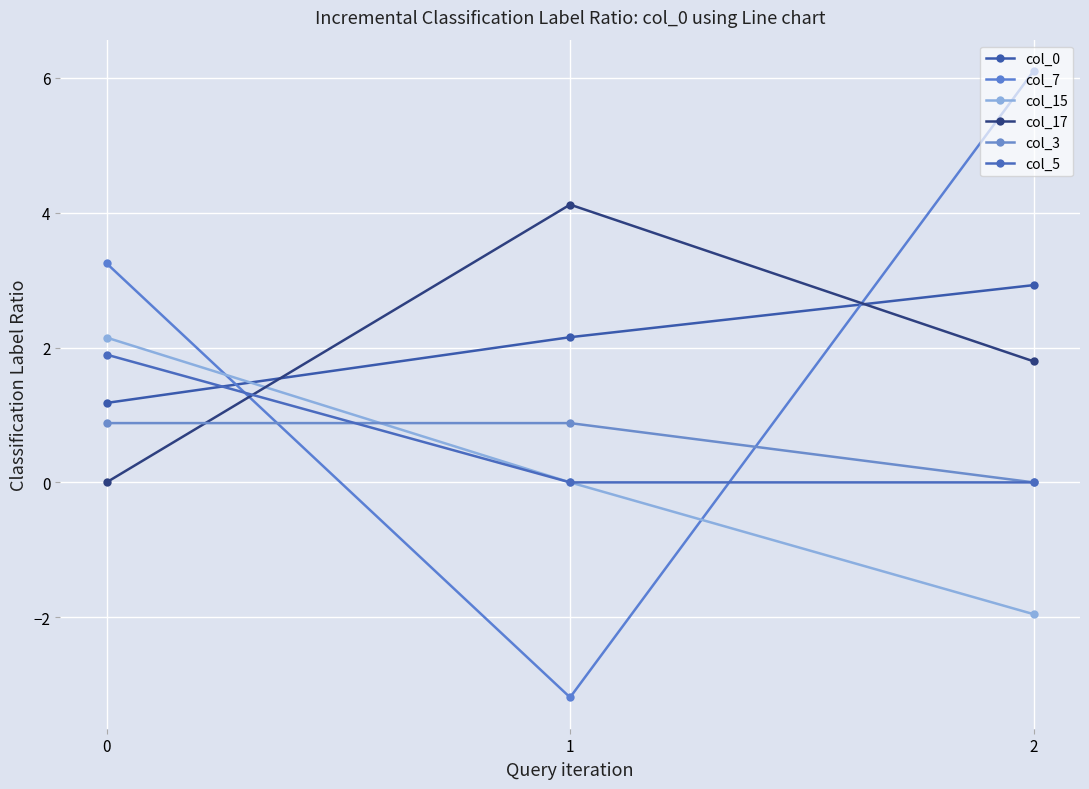

How many lines are shown in the chart?

6